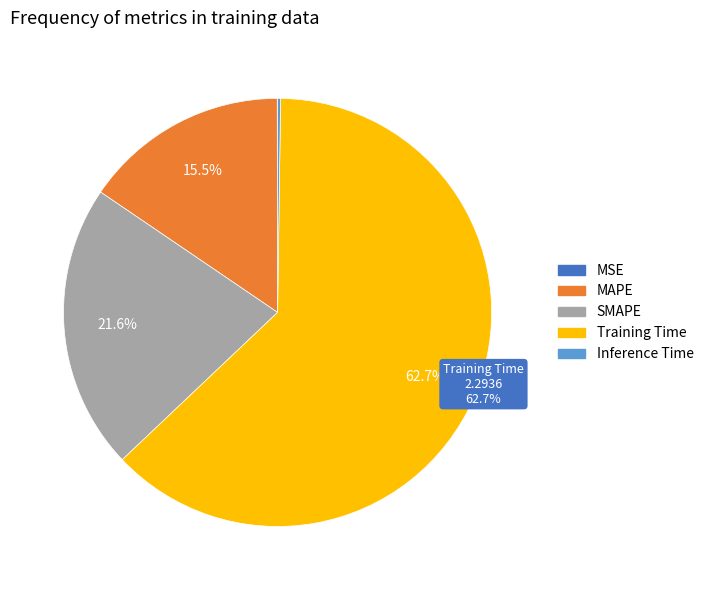

Is there a majority slice in this chart?

Yes